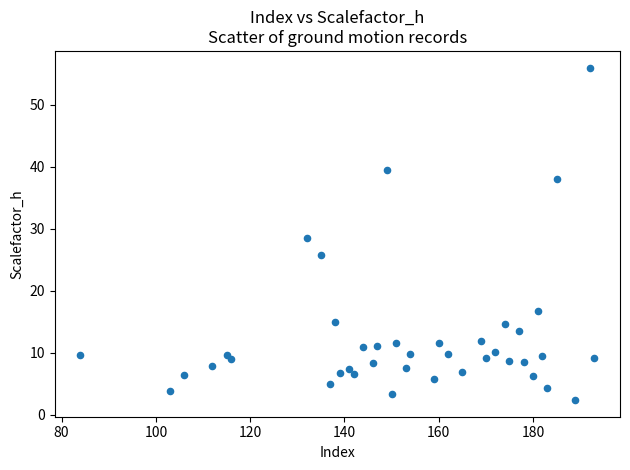

What is the range of X values (max minus min)?

109.0